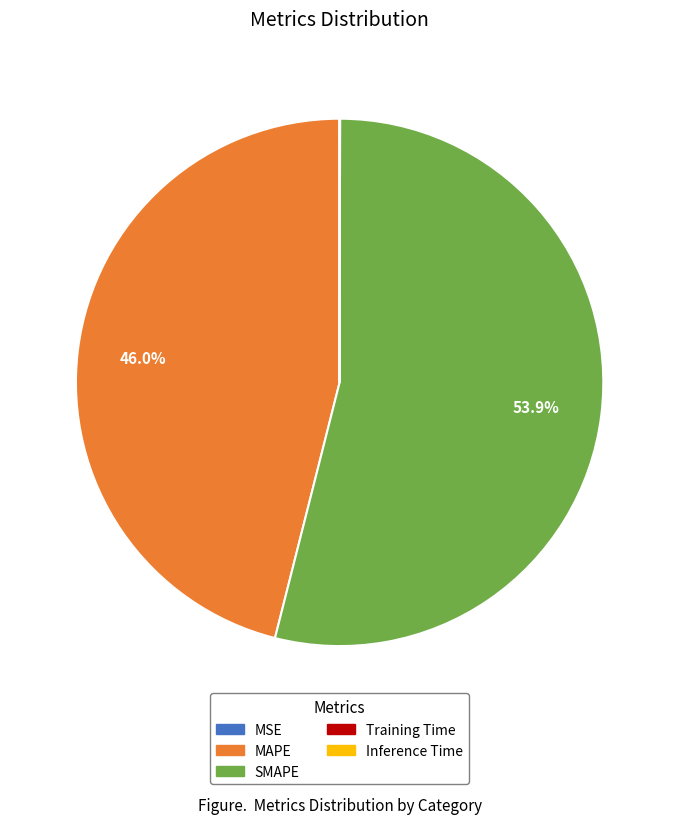

True or false: MAPE accounts for 37% of the total.

False